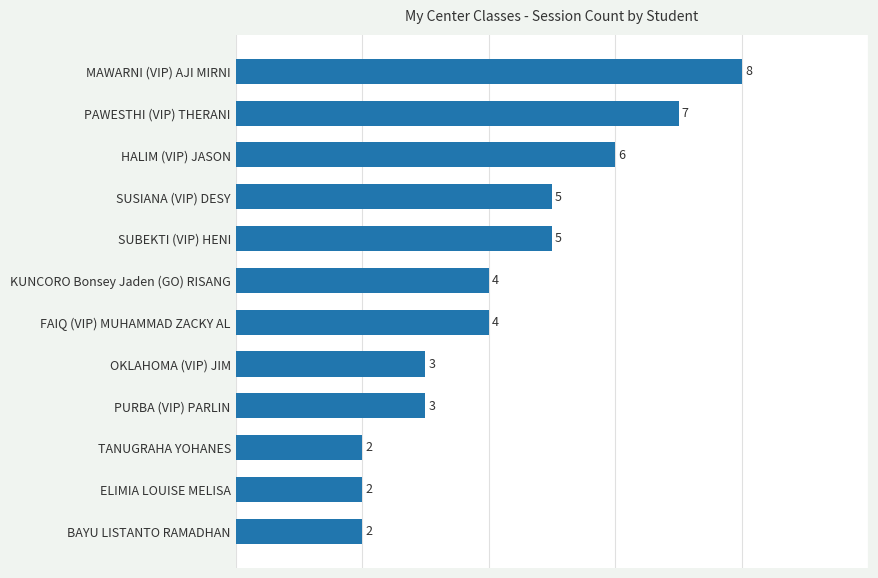

What is the change in value from PURBA (VIP) PARLIN to FAIQ (VIP) MUHAMMAD ZACKY AL?

+1